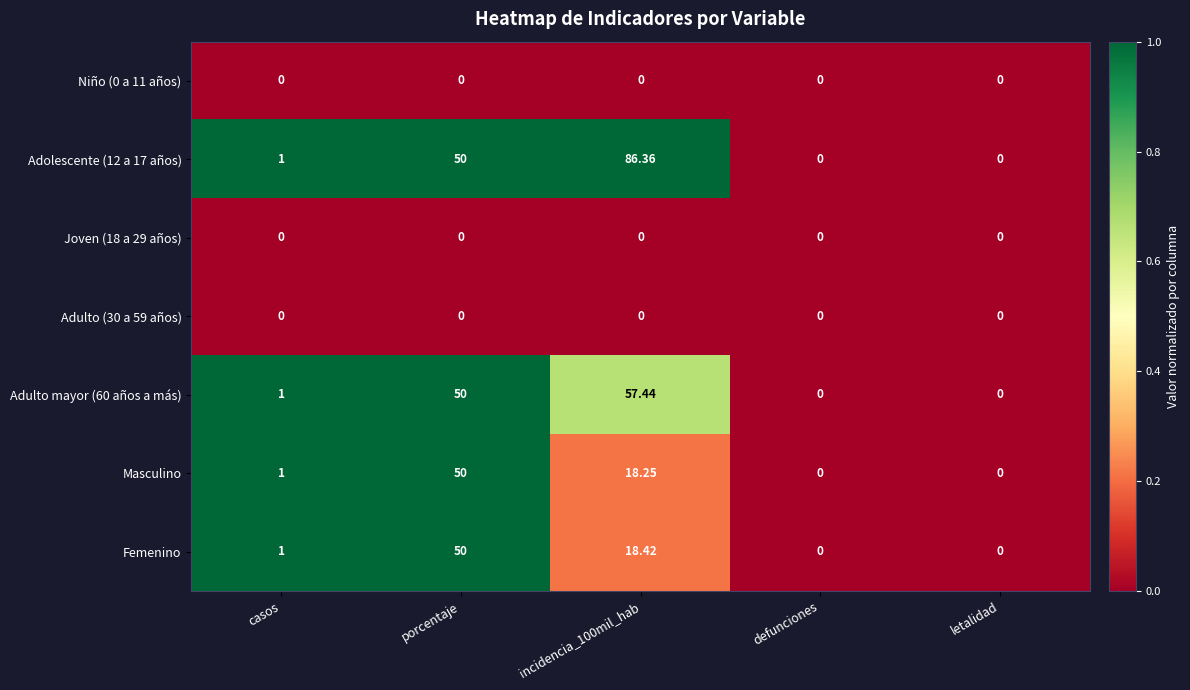

Count the number of categories in the chart.

5